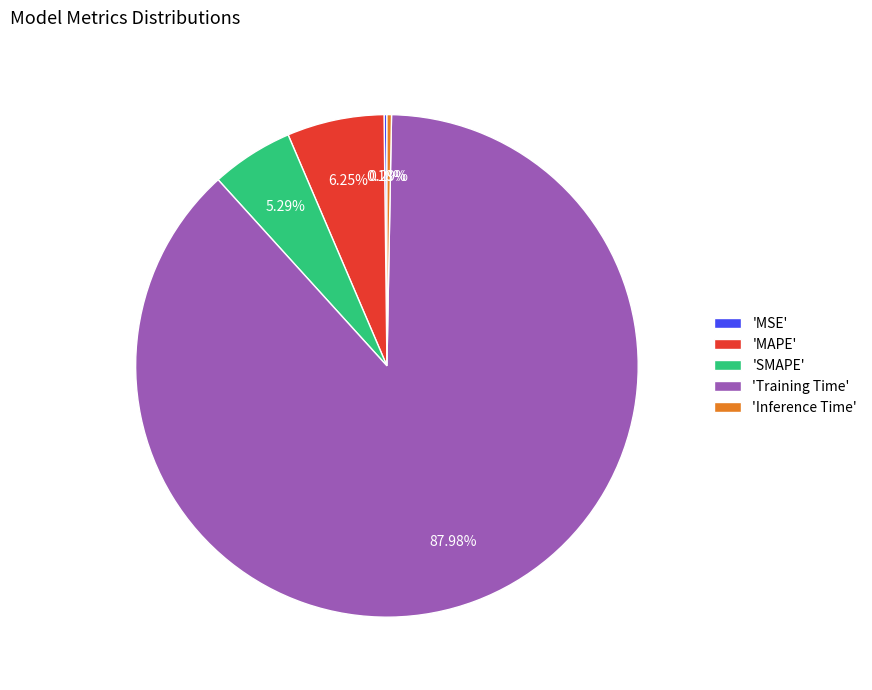

Is the sum of 'MAPE' and 'Inference Time' greater than half?

No